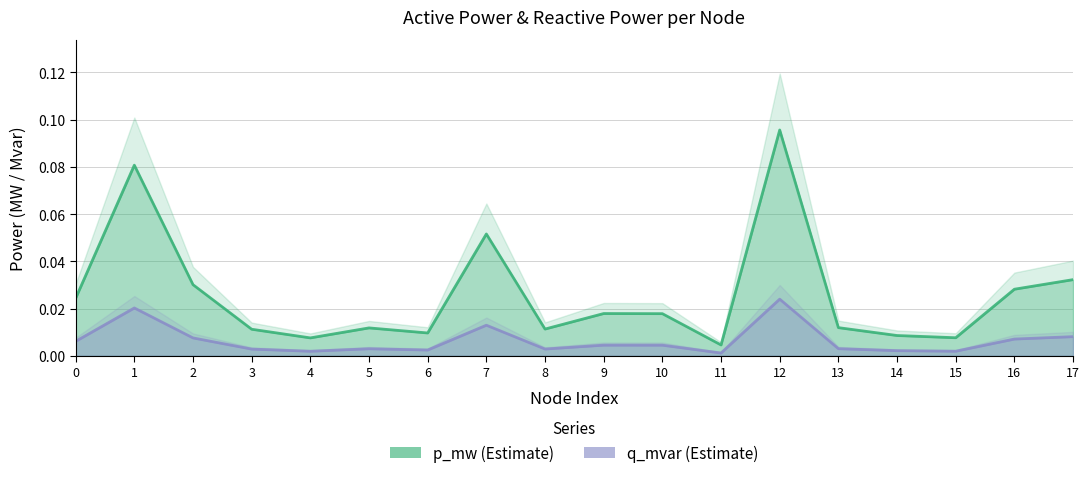

What are all the series names shown in the legend?

p_mw, q_mvar